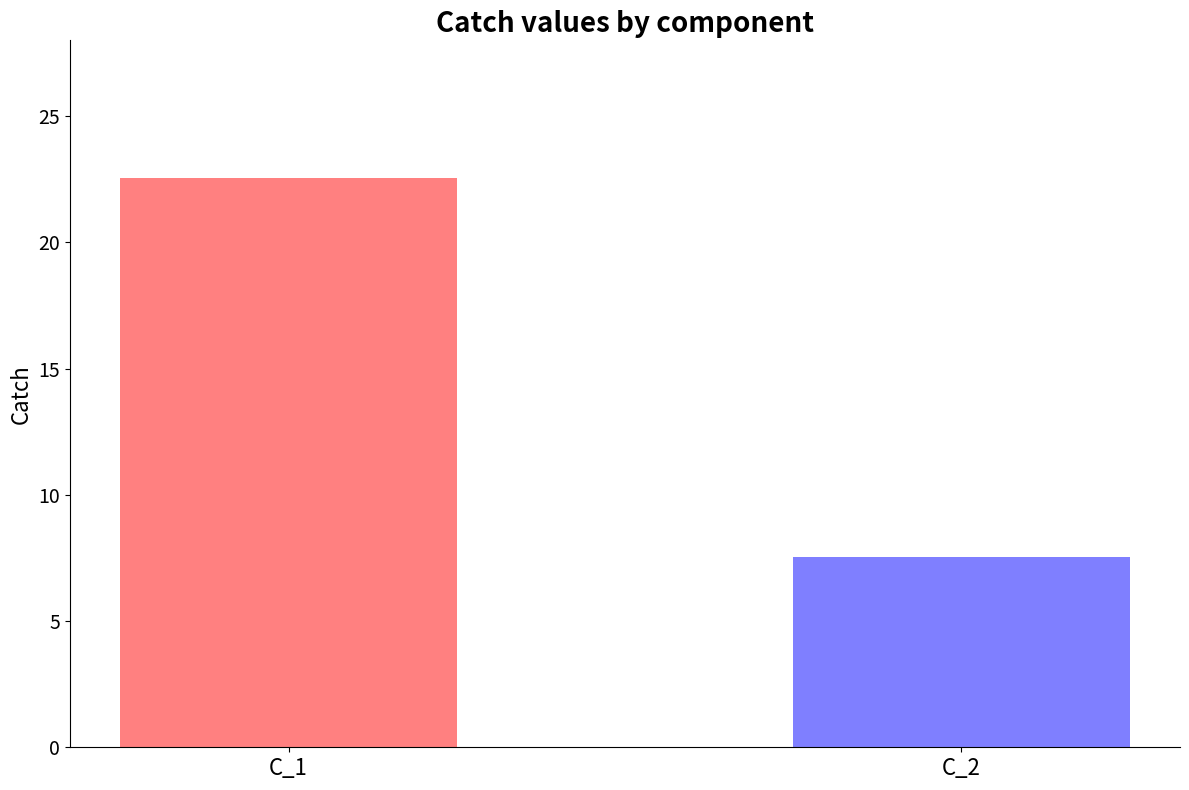

List the labels in order of value, largest first.

C_1, C_2